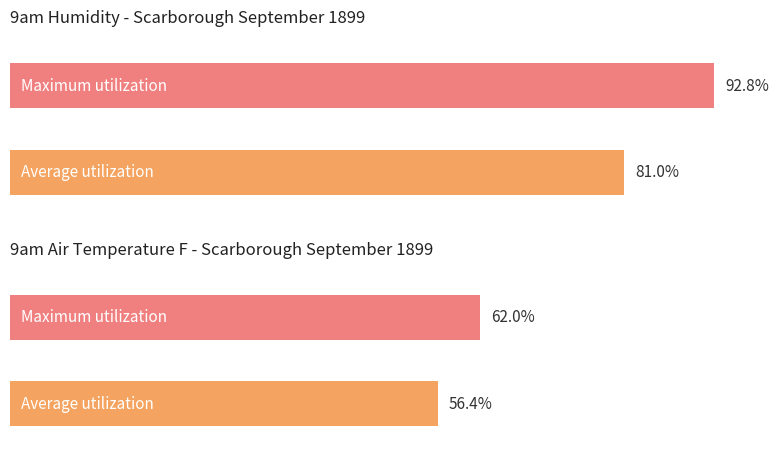

The value of 9am Barometer at 7 is 10.8. True or false?

False